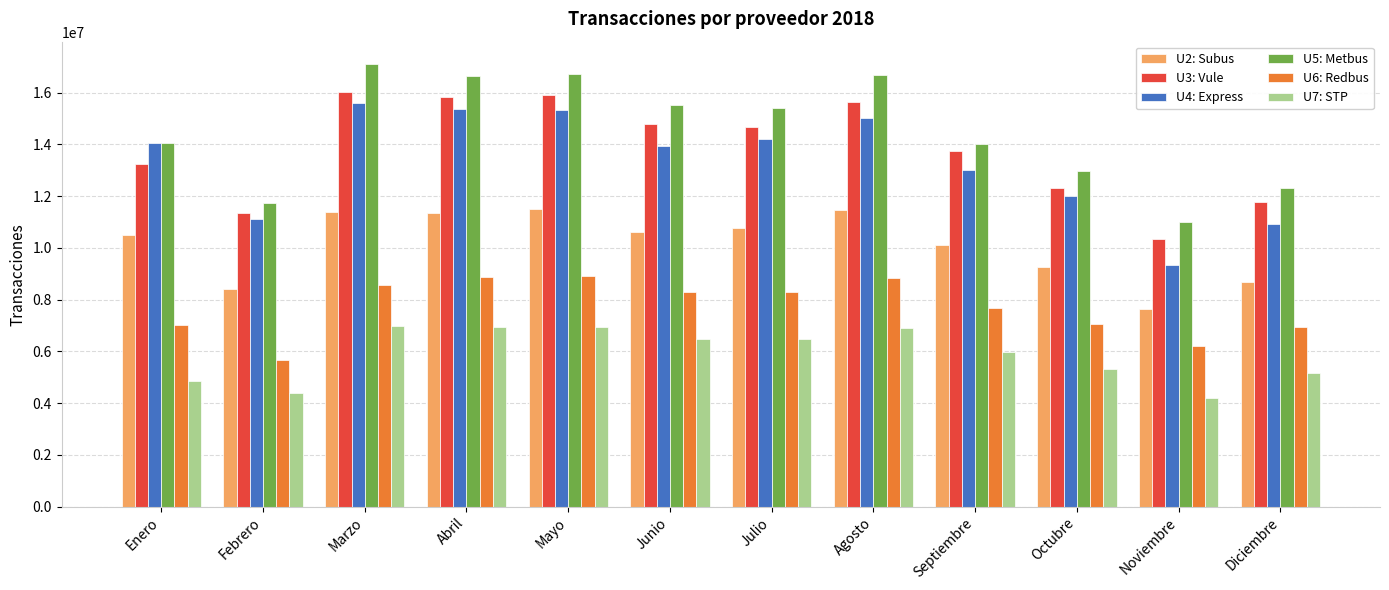

What is the value of the U4: Express bar at the 3rd from the left?

15614575